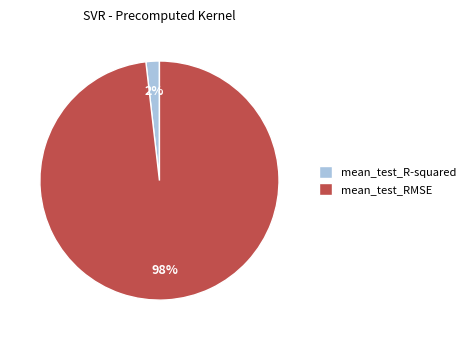

Which category has the smallest portion of the pie?

mean_test_R-squared